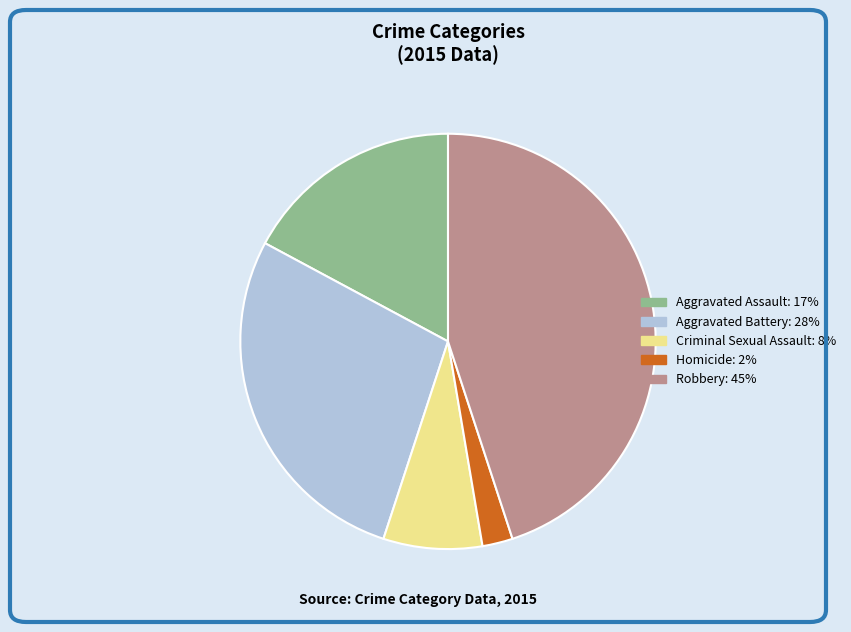

How many segments does this pie chart have?

5